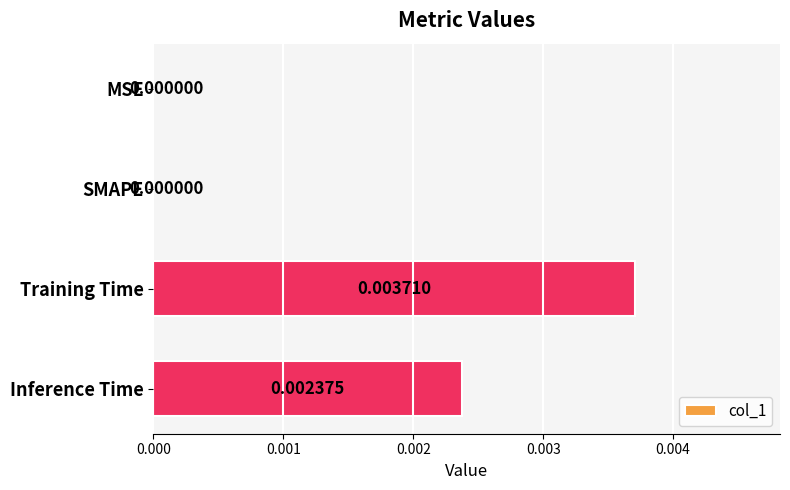

Which has a higher value, MSE or Inference Time?

Inference Time